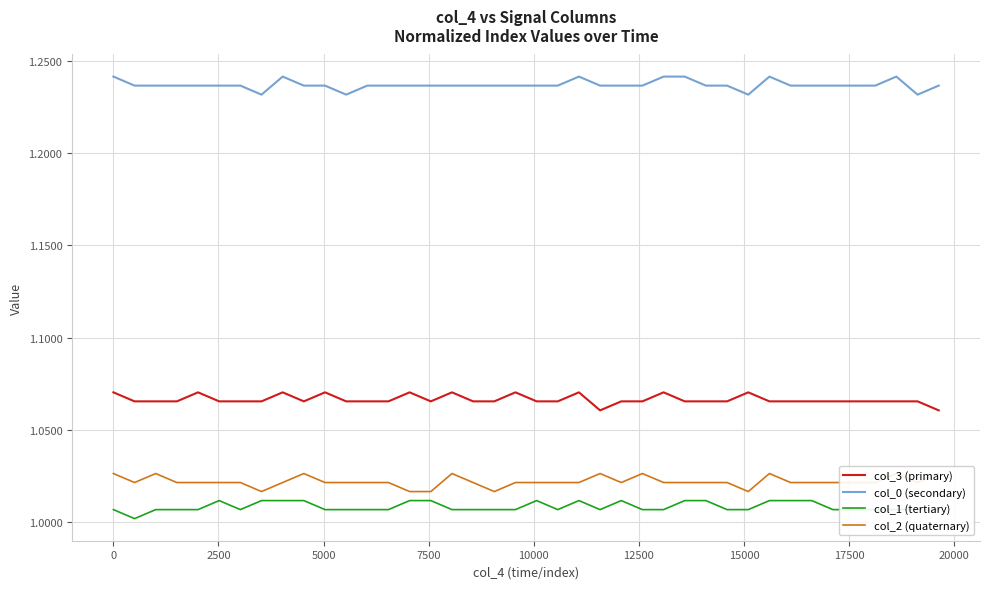

At how many categories does at least one series exceed 1?

40